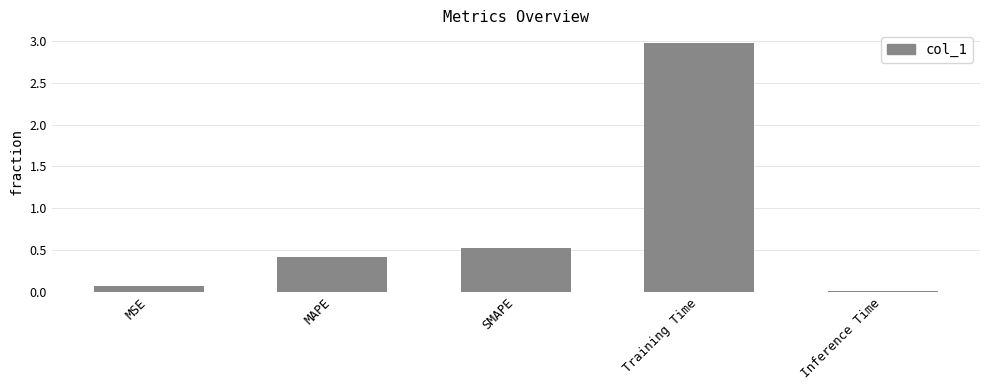

What is the label of the 2nd bar from the left?

MAPE